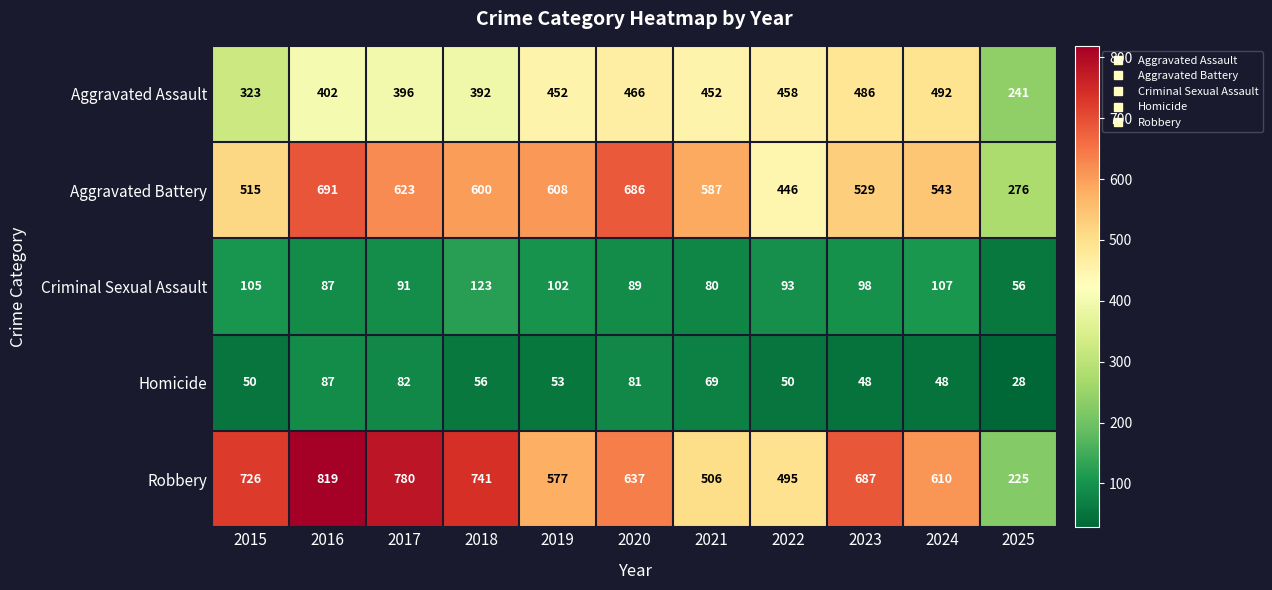

What is the maximum value for Aggravated Battery?

691